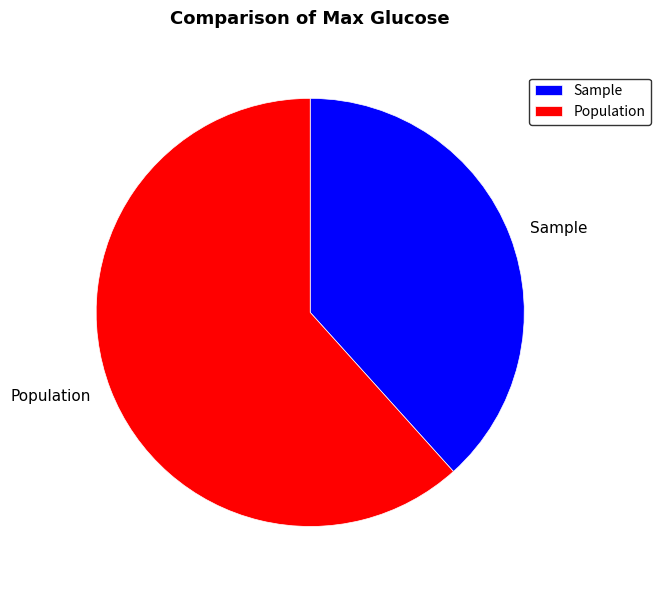

Is there a majority slice in this chart?

Yes